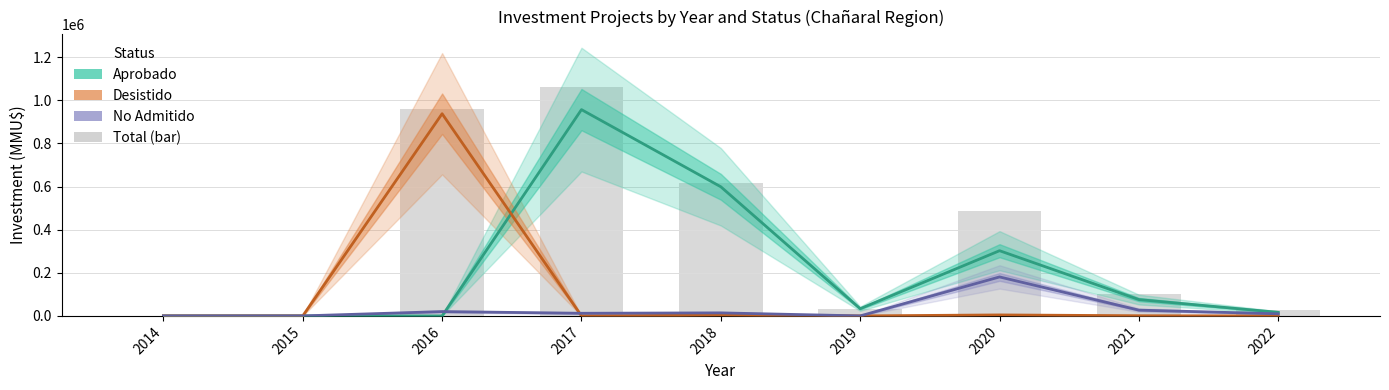

What is the sum of the Aprobado values at 2018 and 2022?

615503